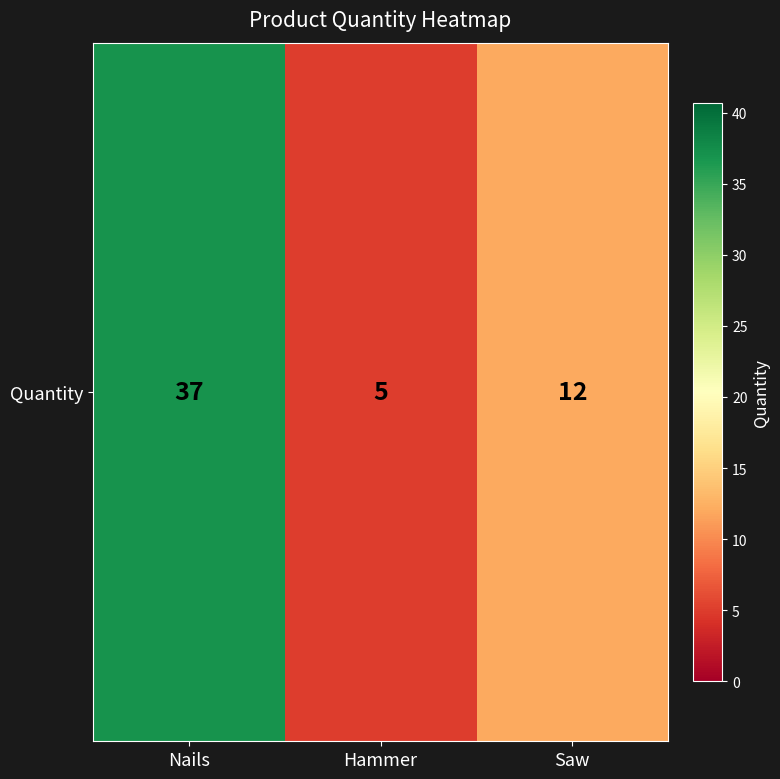

List the labels in order of value, smallest first.

Hammer, Saw, Nails